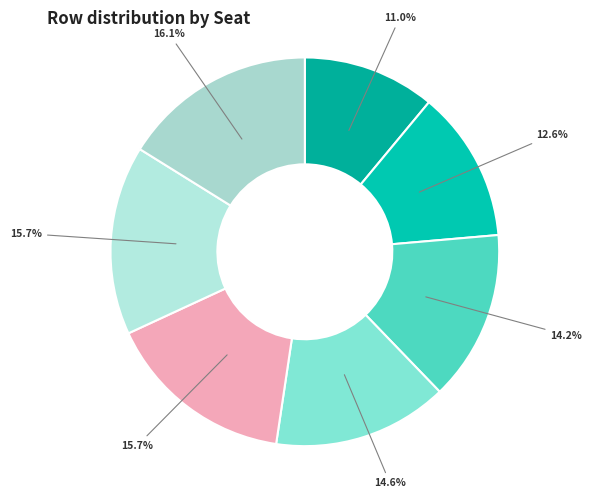

Count the number of slices in the pie.

7